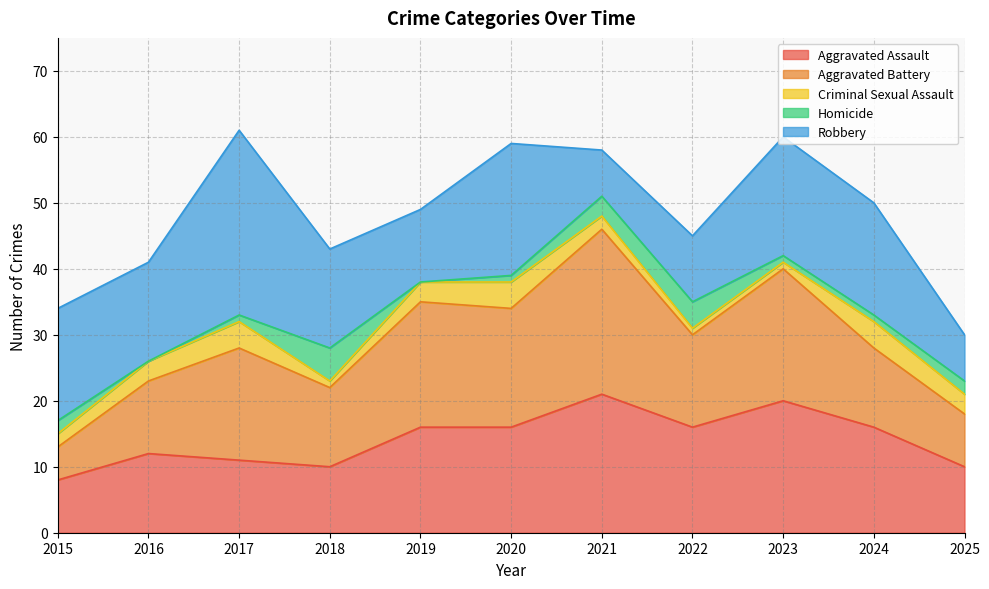

Where is the first local minimum for Criminal Sexual Assault?

2018